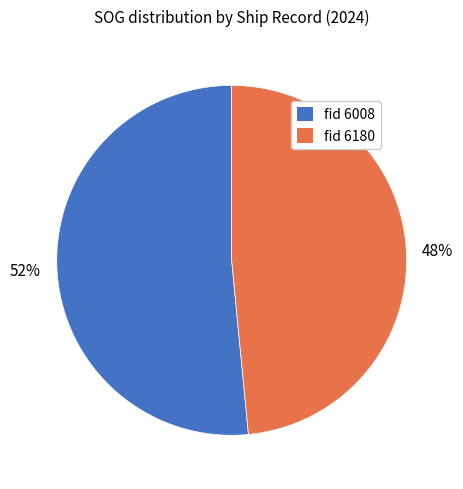

To the nearest percent, what is the average slice percentage?

50%